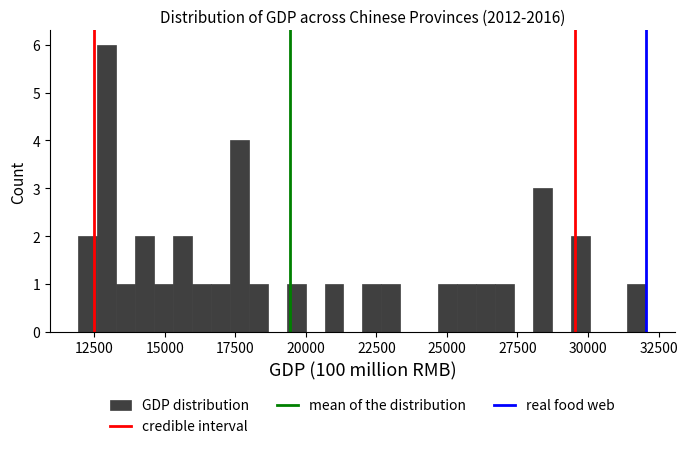

Read against the x-axis, roughly where is the centre of the tallest bar?

13000